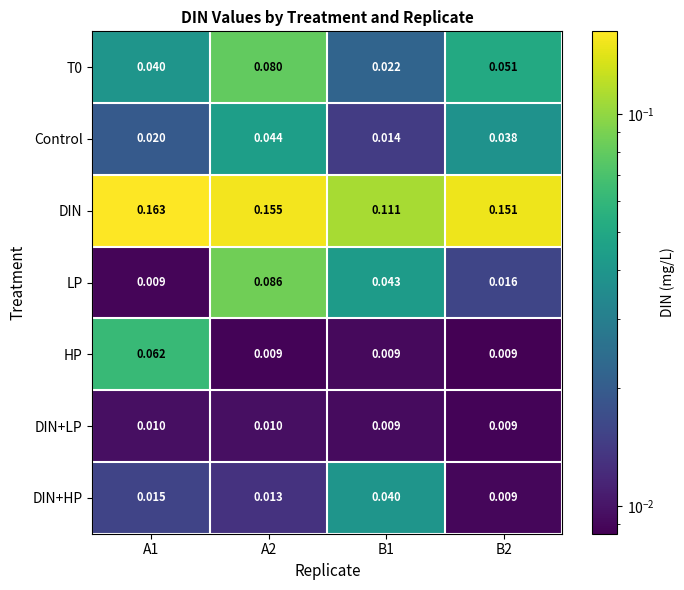

Is the value of Control at A1 greater than the value of DIN at B1?

No